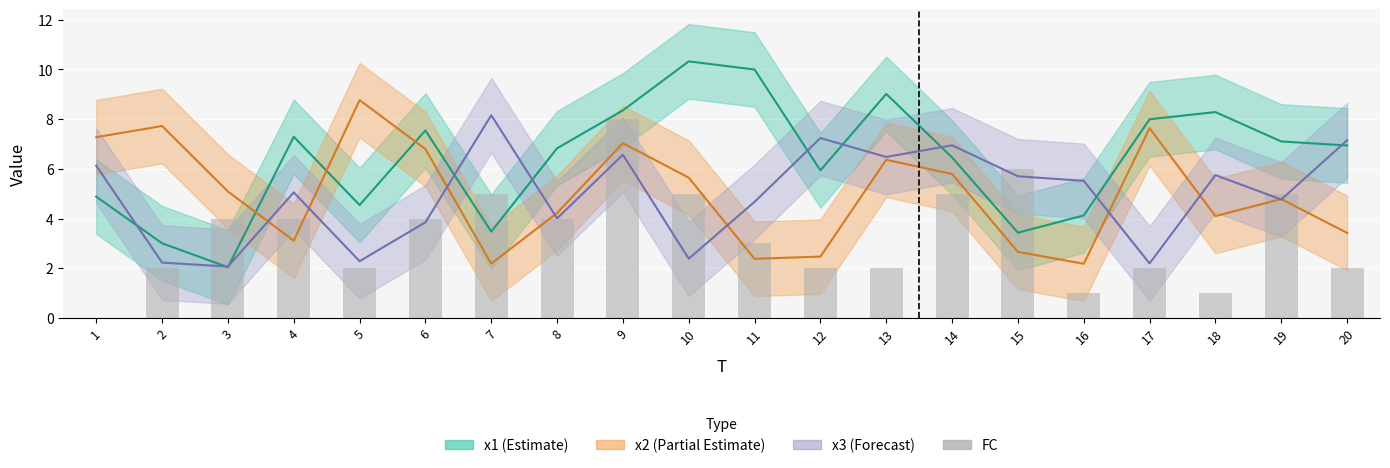

Does the chart contain stacked bars?

No